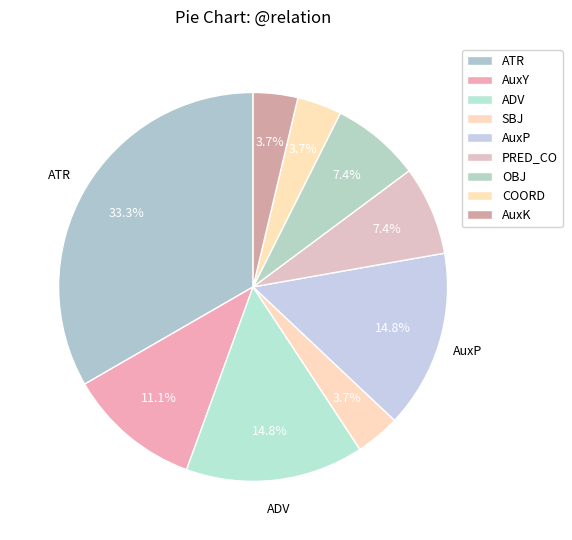

Count the number of slices in the pie.

9